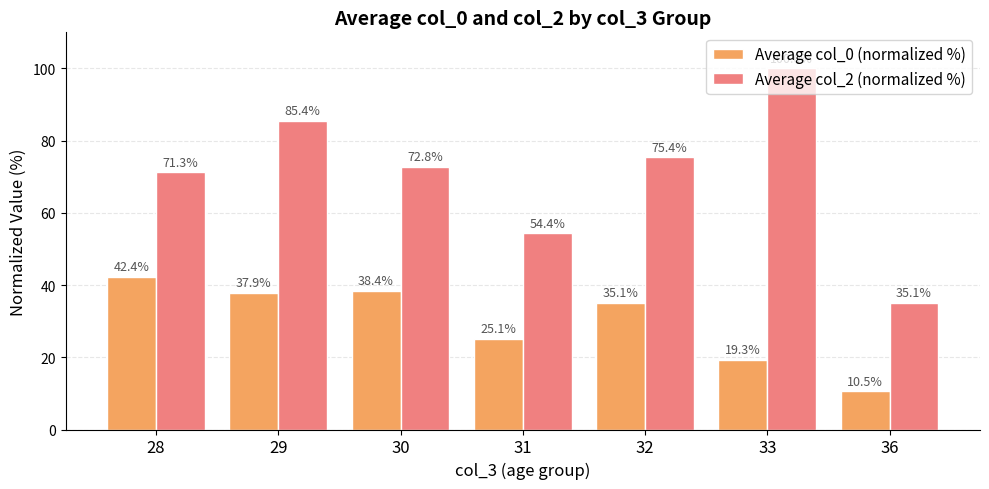

Which category has the lowest value in the Average col_0 (normalized %) series?

36